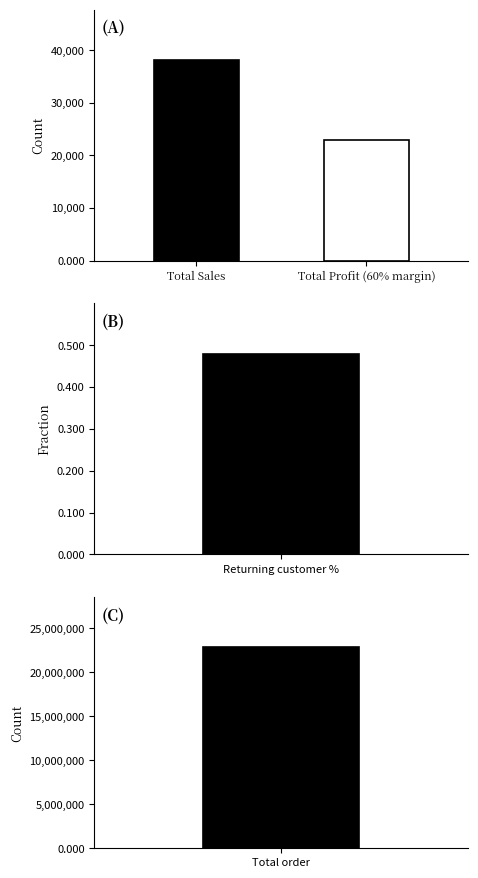

The value at Total order is 22827575.0. True or false?

True